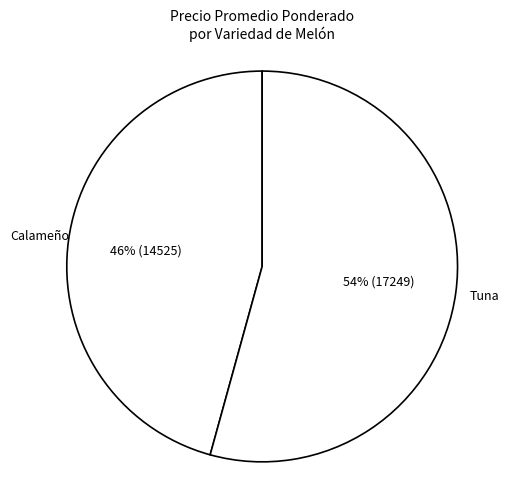

Does any single category account for the majority?

Yes